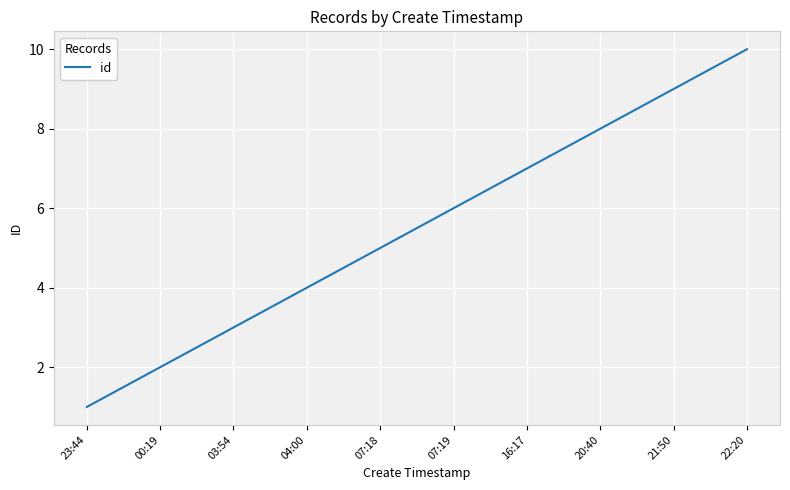

Is this an area chart (filled region under the line)?

No